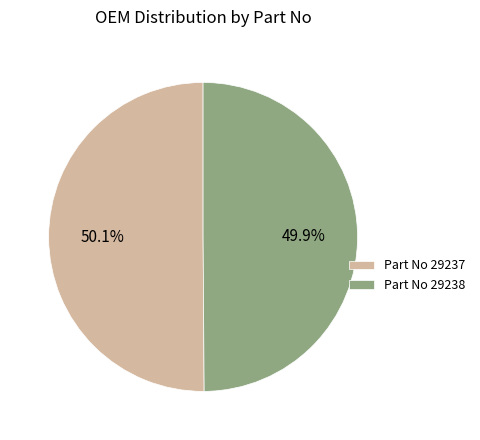

What is the ratio of the value at Part No 29237 to the value at Part No 29238?

1.0